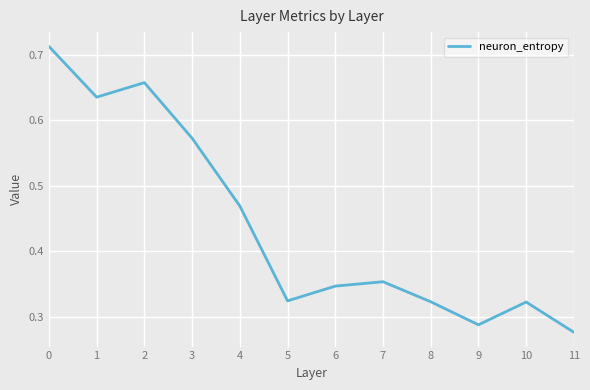

At which label is the value closest to 0?

11